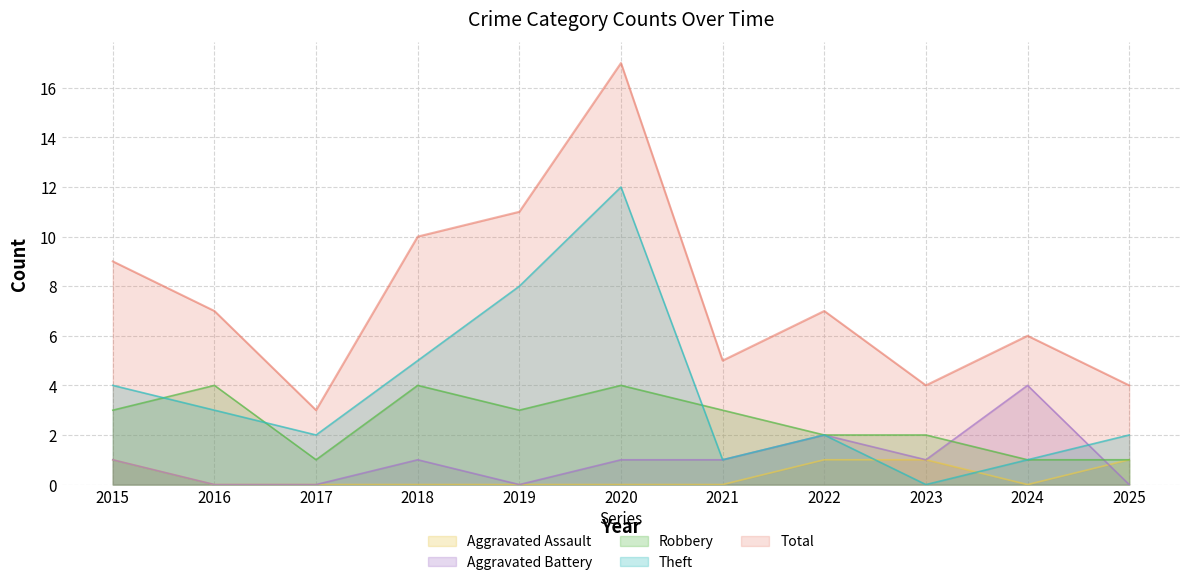

What is the value of the Robbery point at the 5th from the left?

3